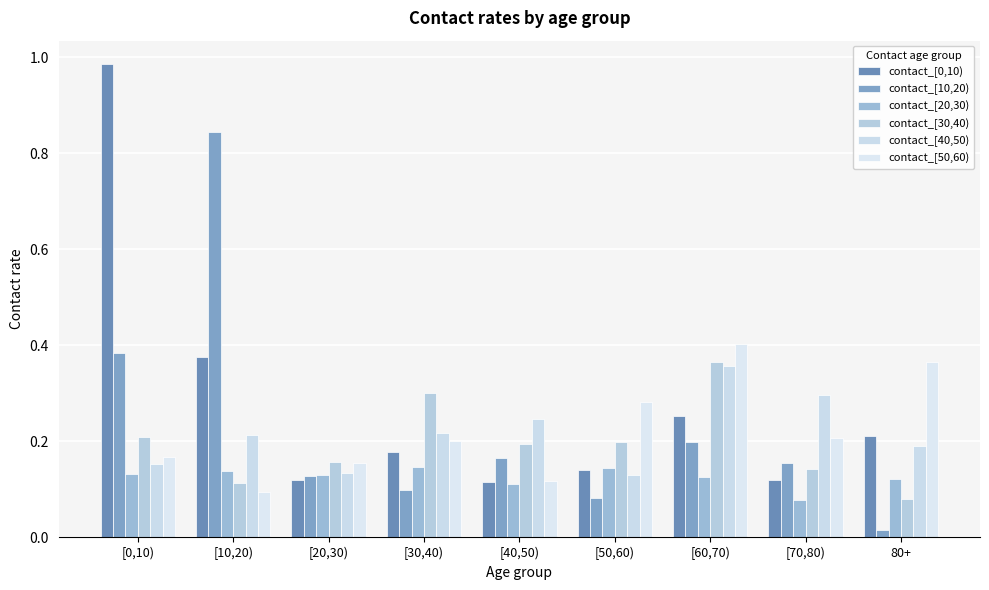

Which series has the largest total across all categories?

contact_[0,10)